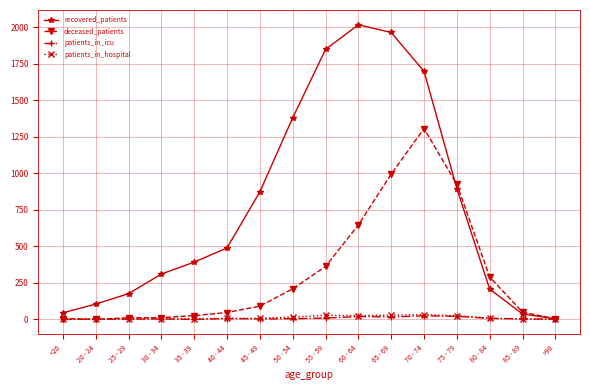

What is the sum of all patients_in_icu values?

123